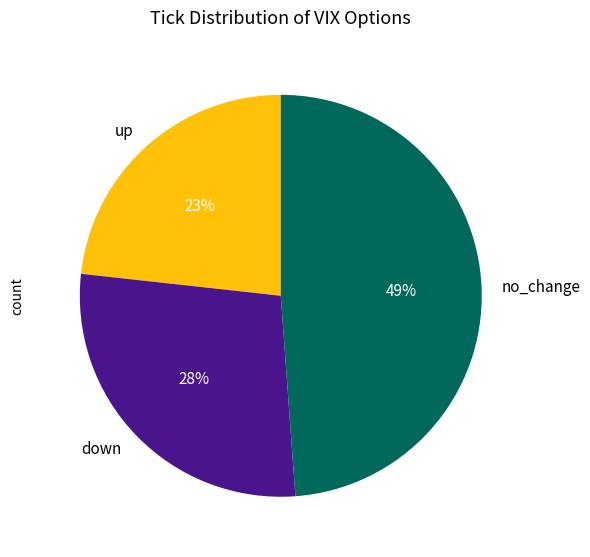

The up slice represents 58% of the pie. True or false?

False